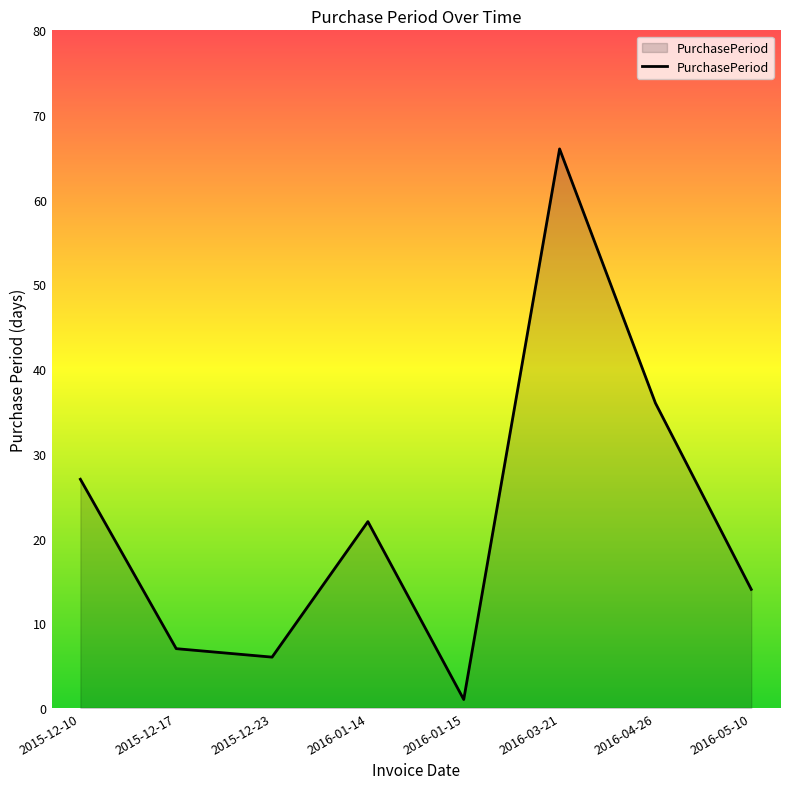

What is the sum of all values?

179